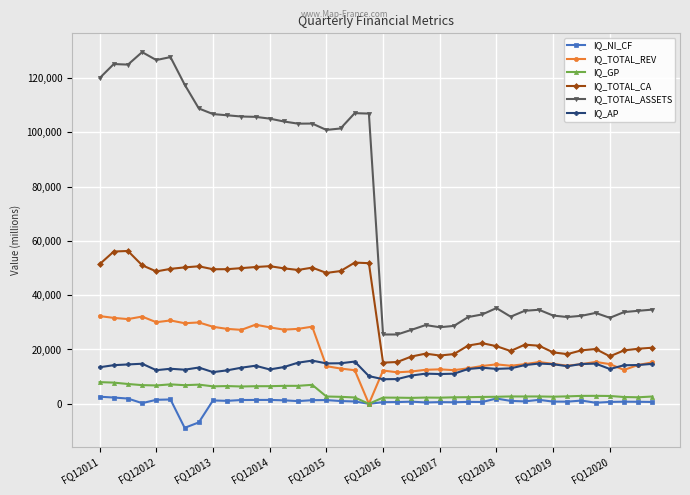

True or false: IQ_TOTAL_ASSETS and IQ_TOTAL_CA intersect in this chart.

False